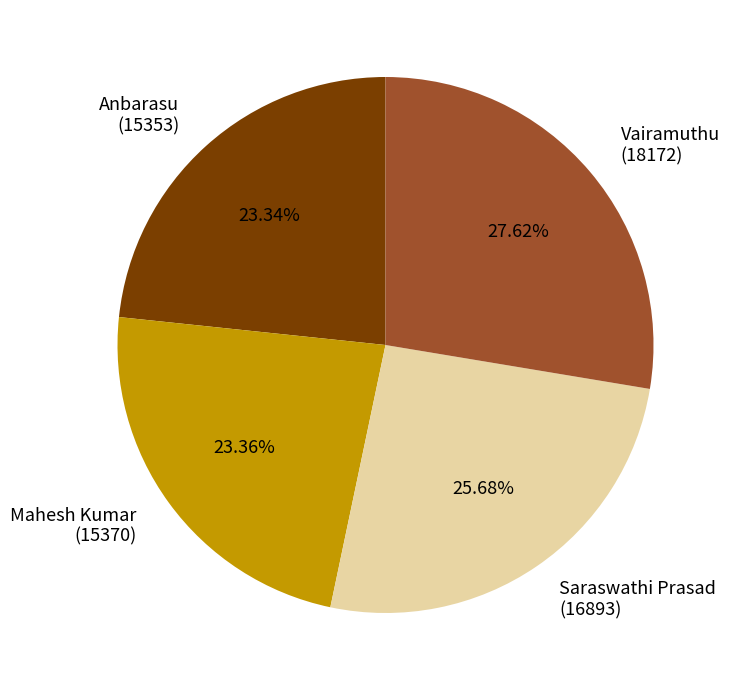

Approximately how many times larger is the value at Mahesh Kumar (15370) compared to Anbarasu (15353)?

1.0